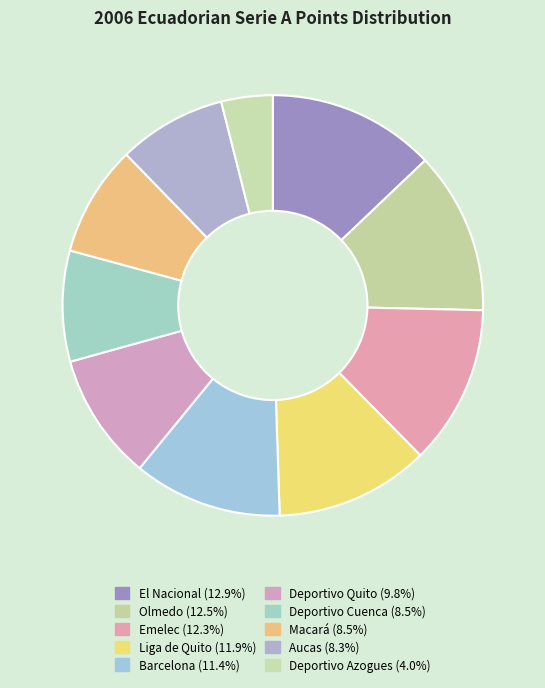

What percentage is NOT represented by Emelec?

87.7%